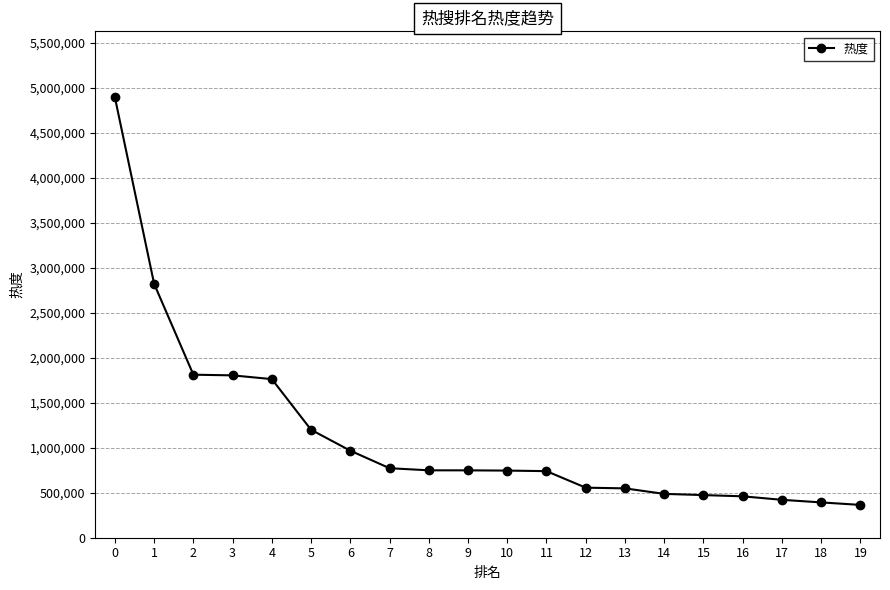

What is the difference between the maximum and minimum values?

4526547